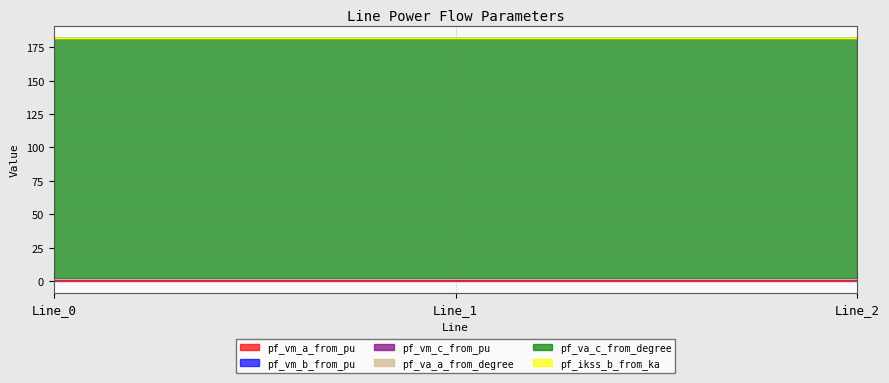

Between Line_2 and Line_0, which is larger?

Line_0